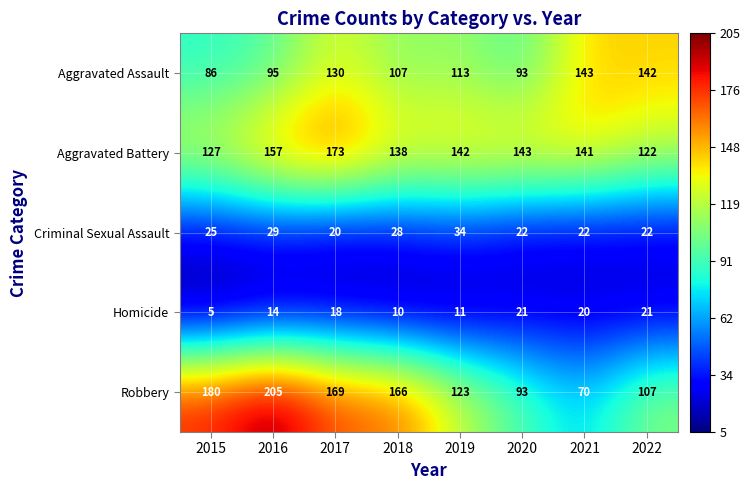

Which series has the largest range (max minus min)?

Robbery